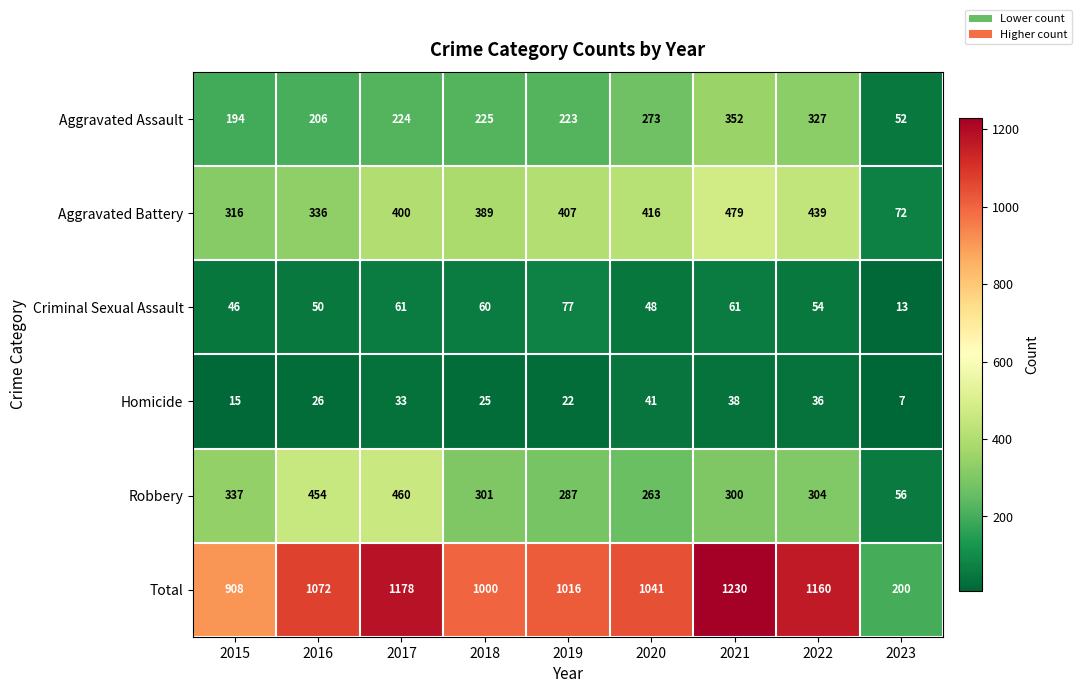

At which label does Robbery first exceed 301?

2015